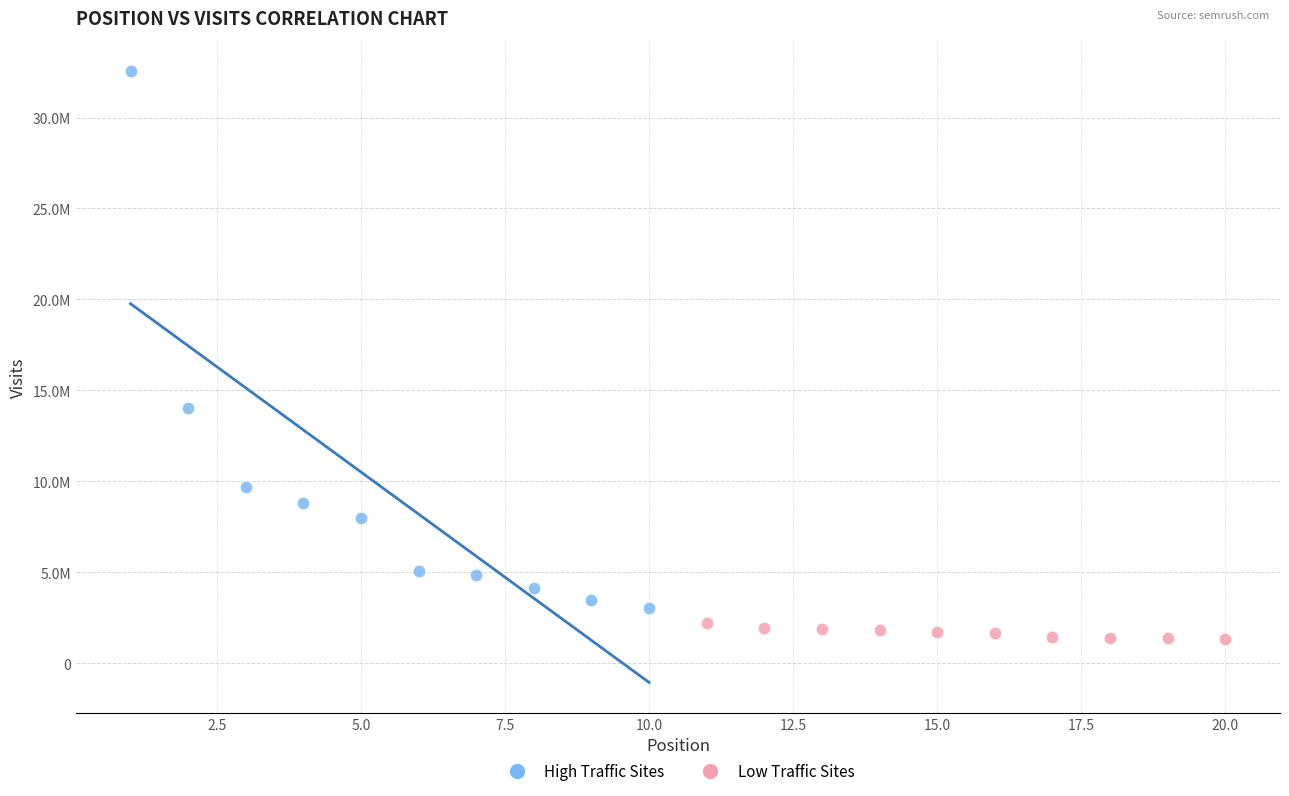

What are all the series names shown in the legend?

High Traffic Sites, Low Traffic Sites